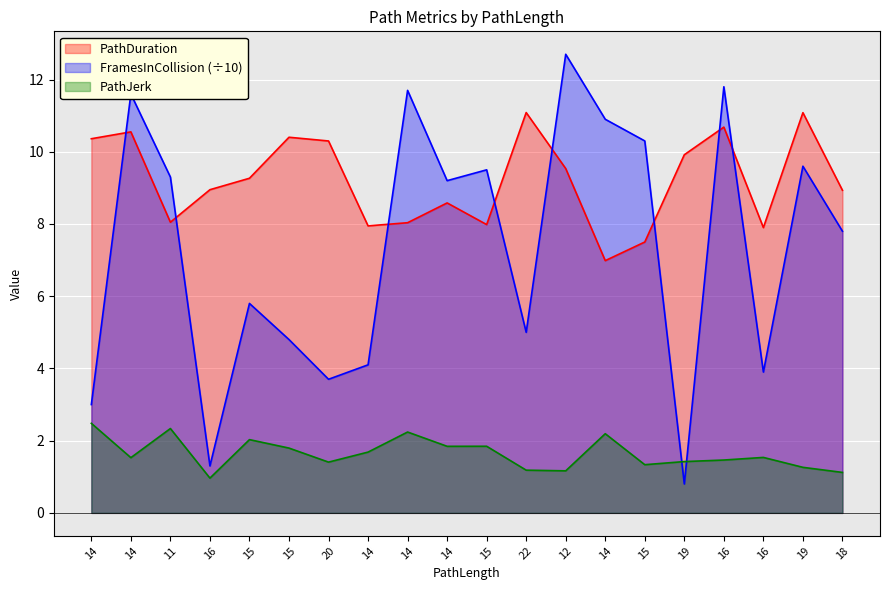

How many lines are shown in the chart?

3